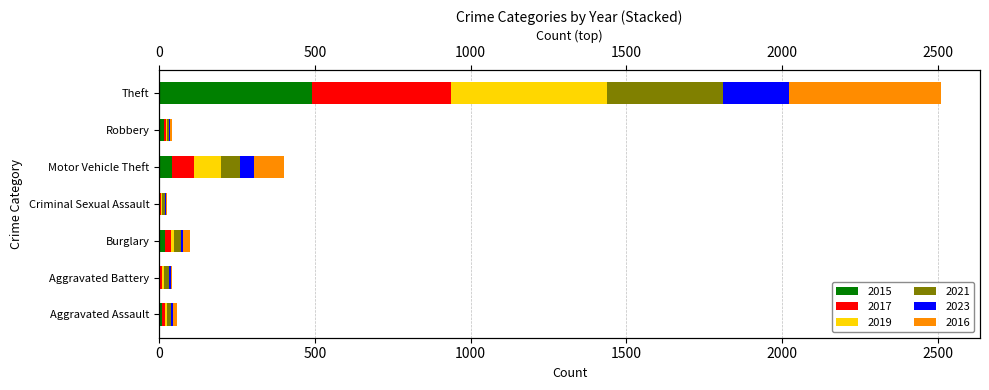

What is the value of the 2021 bar at the 3rd from the left?

23